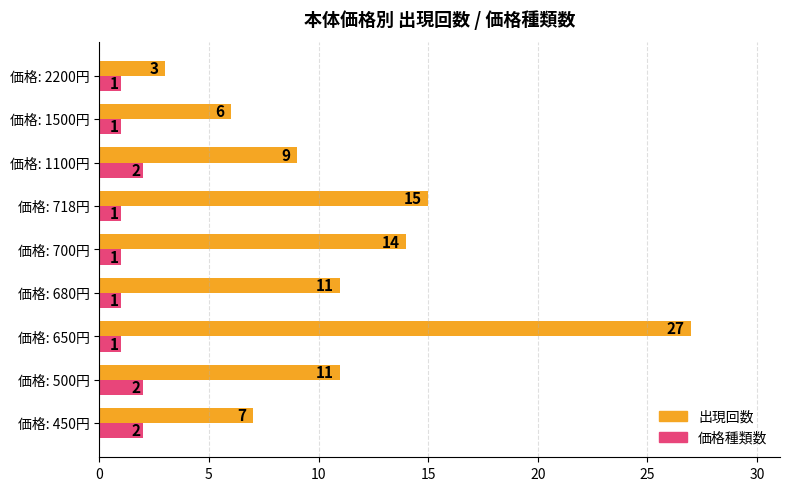

What is the greatest value displayed?

27